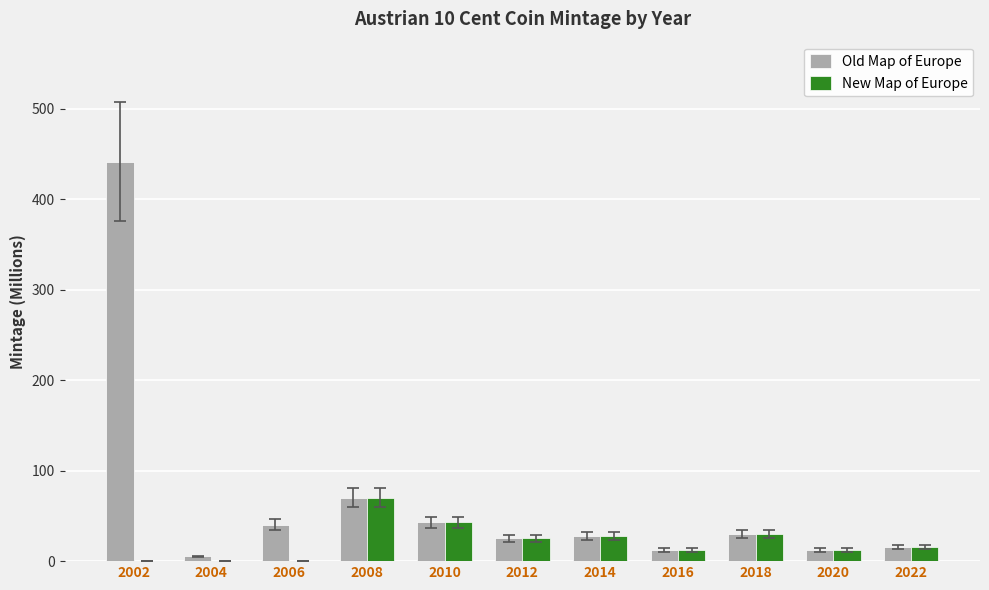

What is the highest value of the New Map of Europe series?

70.3